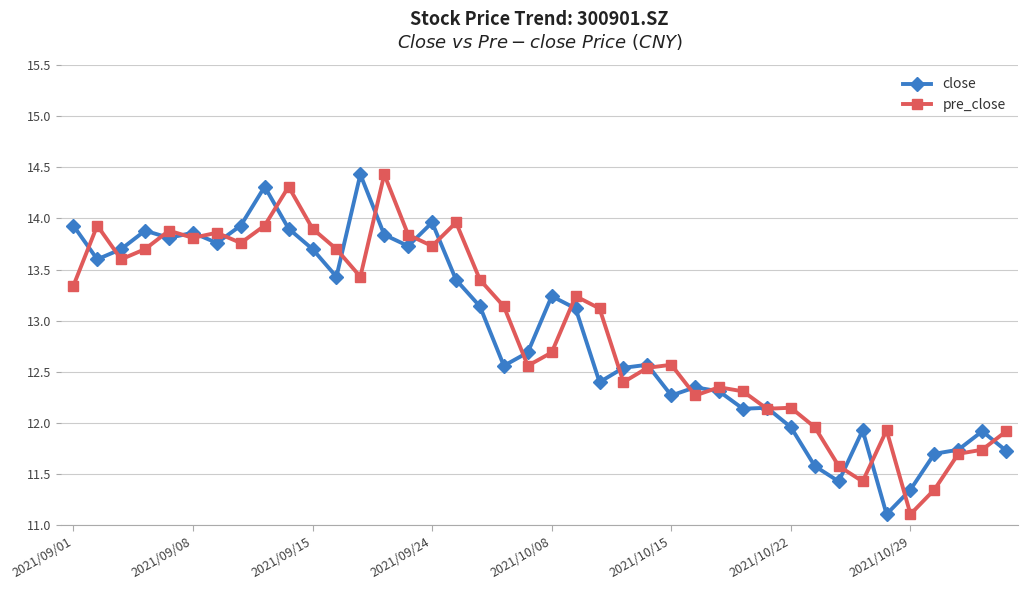

What is the minimum value shown in the chart?

11.1